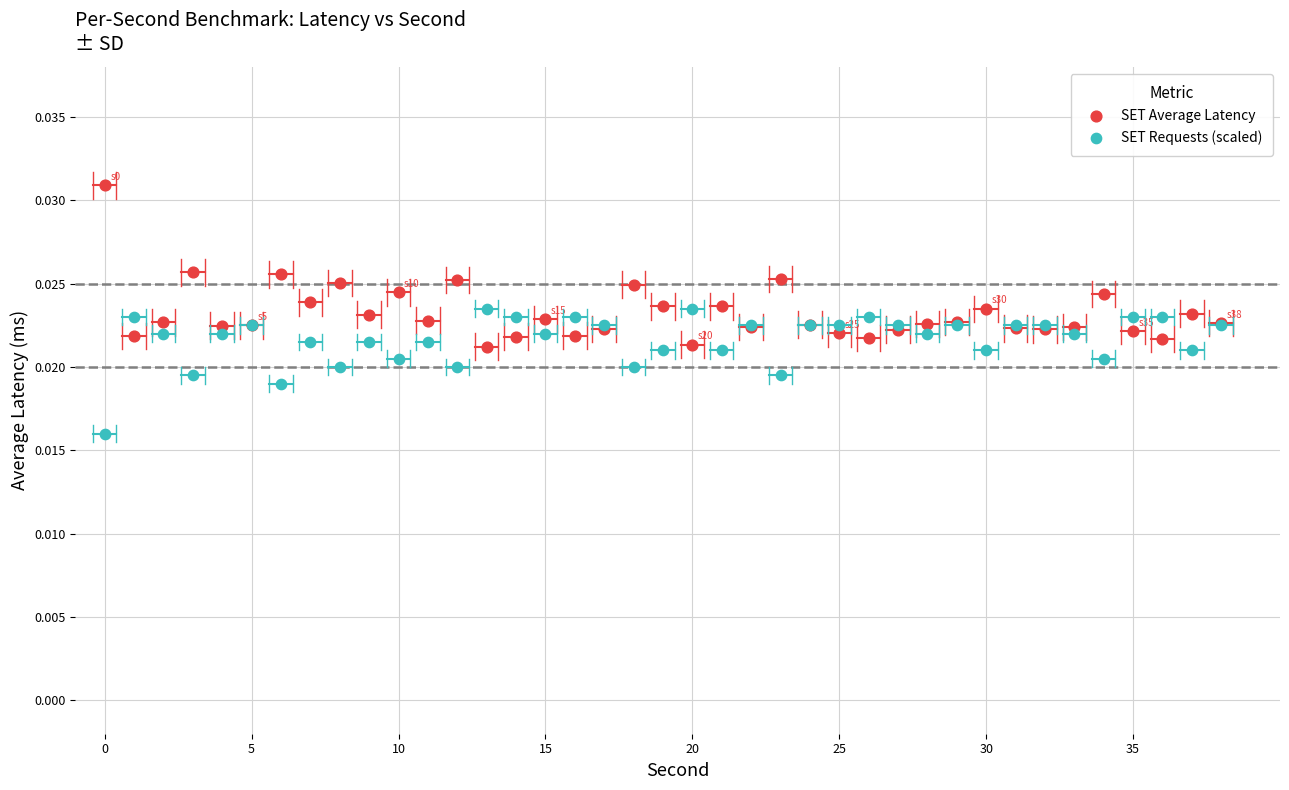

Which series contains the highest Y value?

SET Average Latency